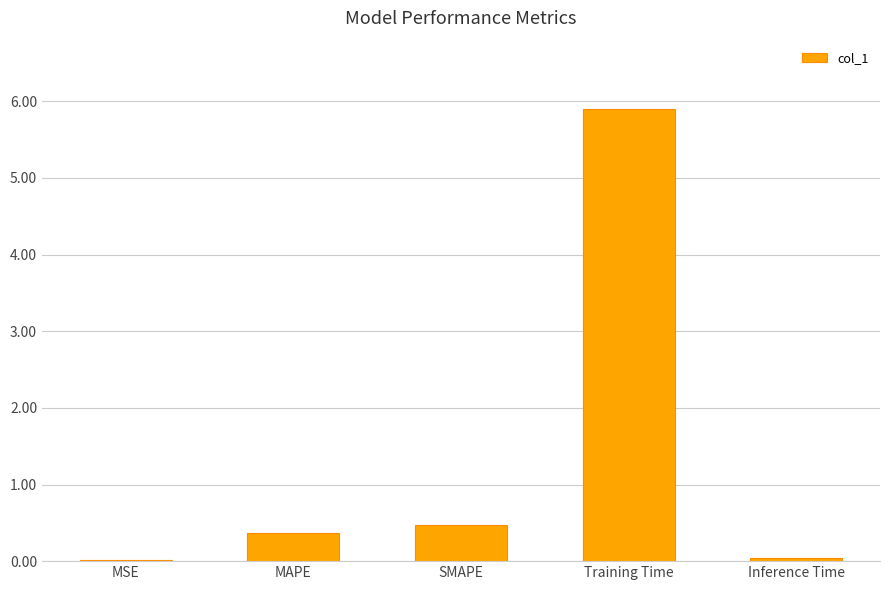

What is the label of the 5th bar from the right?

MSE